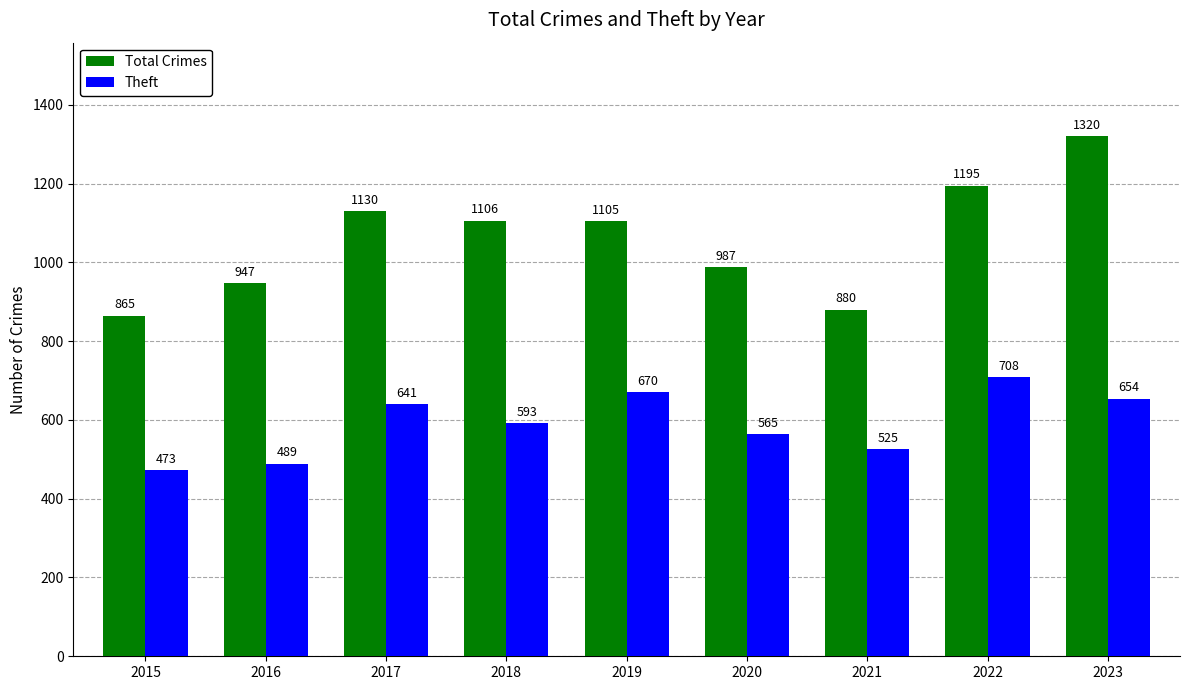

Reading right to left, extract all data points from this chart.

Total Crimes: 2023=1320	2022=1195	2021=880	2020=987	2019=1105	2018=1106	2017=1130	2016=947	2015=865
Theft: 2023=654	2022=708	2021=525	2020=565	2019=670	2018=593	2017=641	2016=489	2015=473